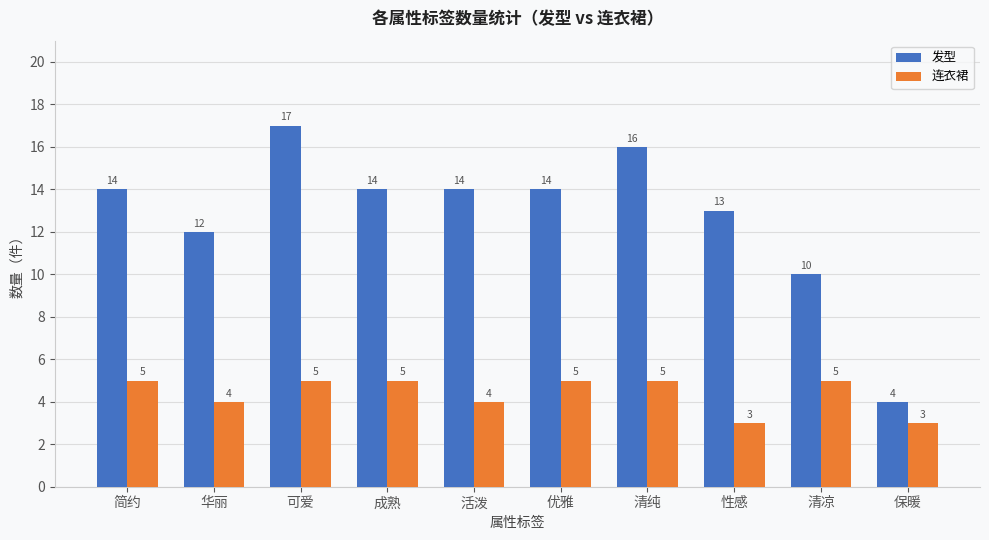

How many data points does each series have?

10